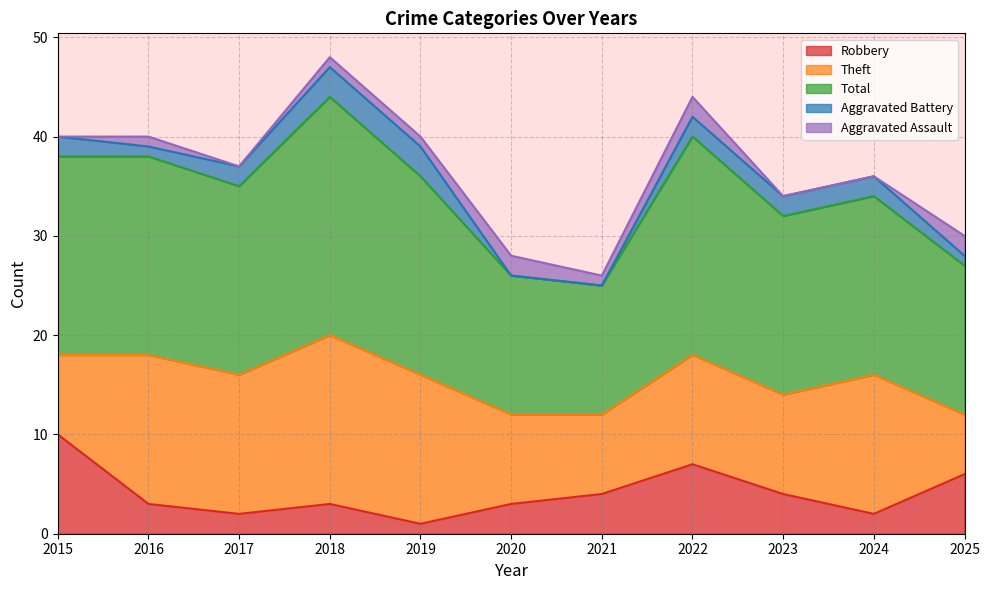

Does the chart have visible grid lines?

Yes